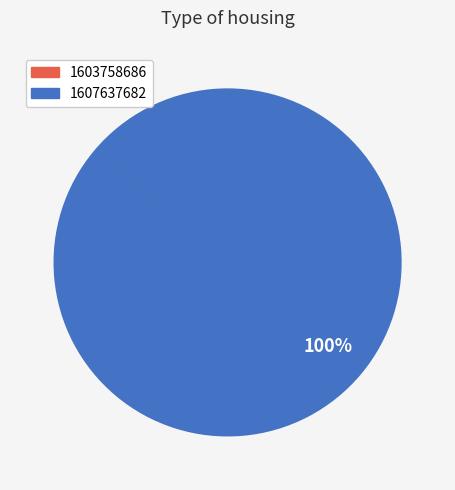

What percentage is the 1607637682 slice, to the nearest percent?

100%